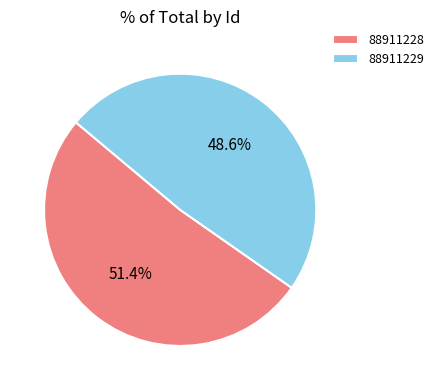

To the nearest percent, what is the difference between the 88911229 and 88911228 slice percentages?

3%